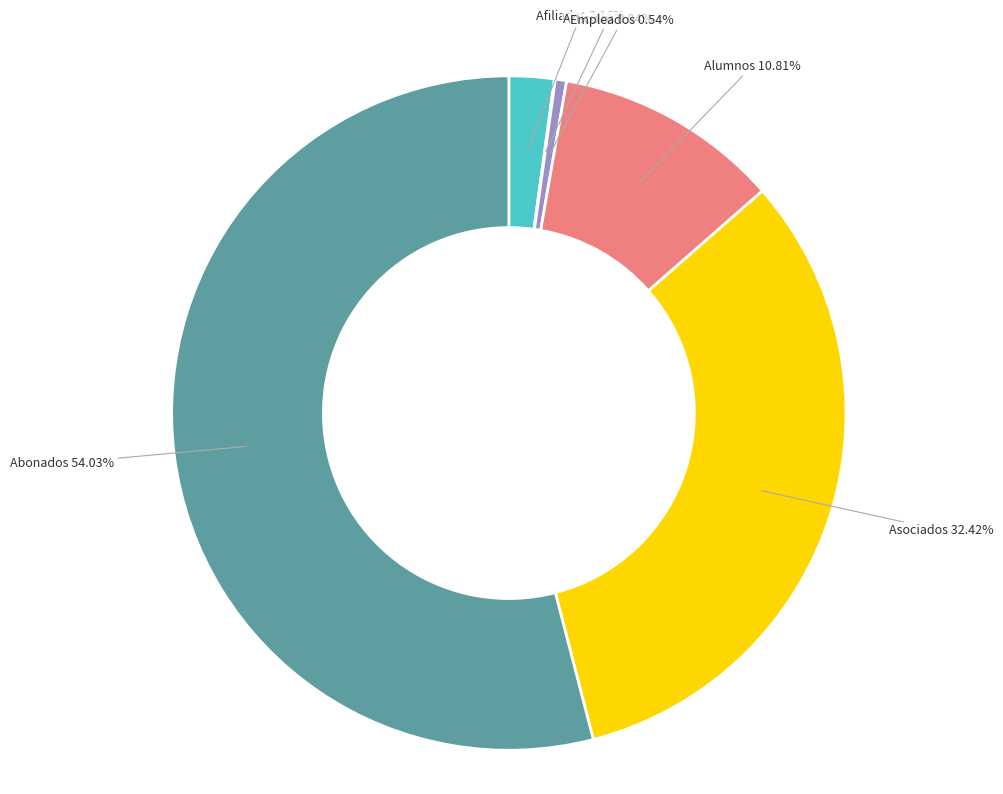

To the nearest percent, what is the average slice percentage?

17%